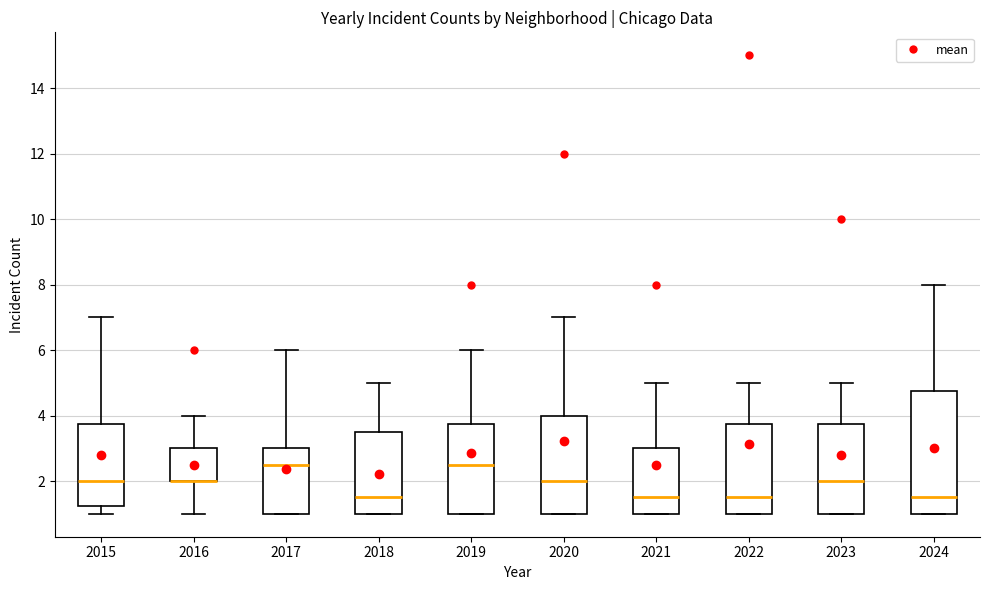

Reading left to right, read every box against the y-axis: the position of its median line, the range the box covers, and the ends of its whiskers. The values are not printed on the chart, so give them approximately, as read against the axis.

2015: median 2.0, box 1.2 to 3.8, whiskers 1.0 to 7.0
2016: median 2.0 (drawn on the box's lower edge), box 2.0 to 3.0, whiskers 1.0 to 4.0
2017: median 2.6, box 1.0 to 3.0, whiskers 1.0 to 6.0
2018: median 1.6, box 1.0 to 3.6, whiskers 1.0 to 5.0
2019: median 2.6, box 1.0 to 3.8, whiskers 1.0 to 6.0
2020: median 2.0, box 1.0 to 4.0, whiskers 1.0 to 7.0
2021: median 1.6, box 1.0 to 3.0, whiskers 1.0 to 5.0
2022: median 1.6, box 1.0 to 3.8, whiskers 1.0 to 5.0
2023: median 2.0, box 1.0 to 3.8, whiskers 1.0 to 5.0
2024: median 1.6, box 1.0 to 4.8, whiskers 1.0 to 8.0